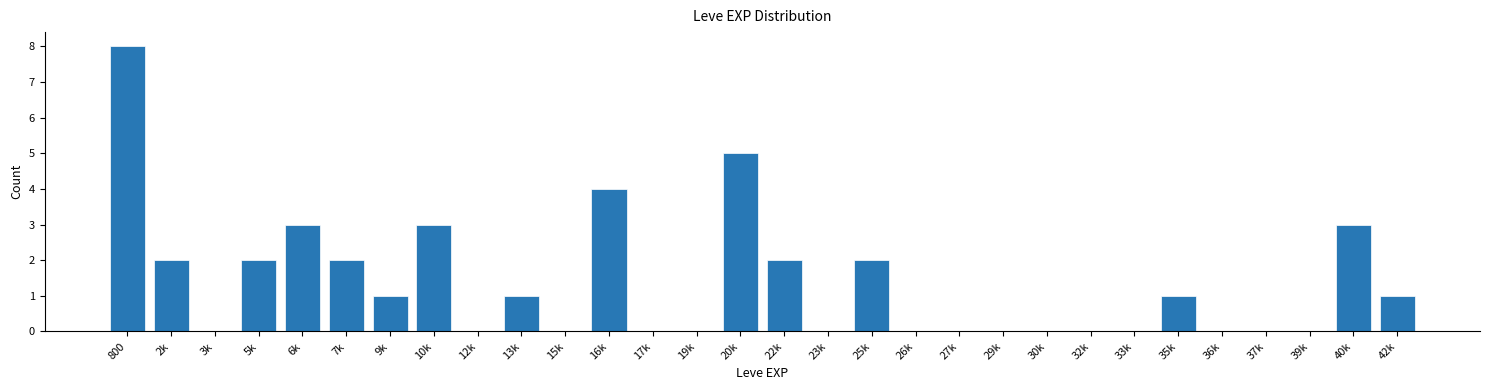

Reading left to right, list all the values displayed in this chart.

800=8	2k=2	3k=0	5k=2	6k=3	7k=2	9k=1	10k=3	12k=0	13k=1	15k=0	16k=4	17k=0	19k=0	20k=5	22k=2	23k=0	25k=2	26k=0	27k=0	29k=0	30k=0	32k=0	33k=0	35k=1	36k=0	37k=0	39k=0	40k=3	42k=1